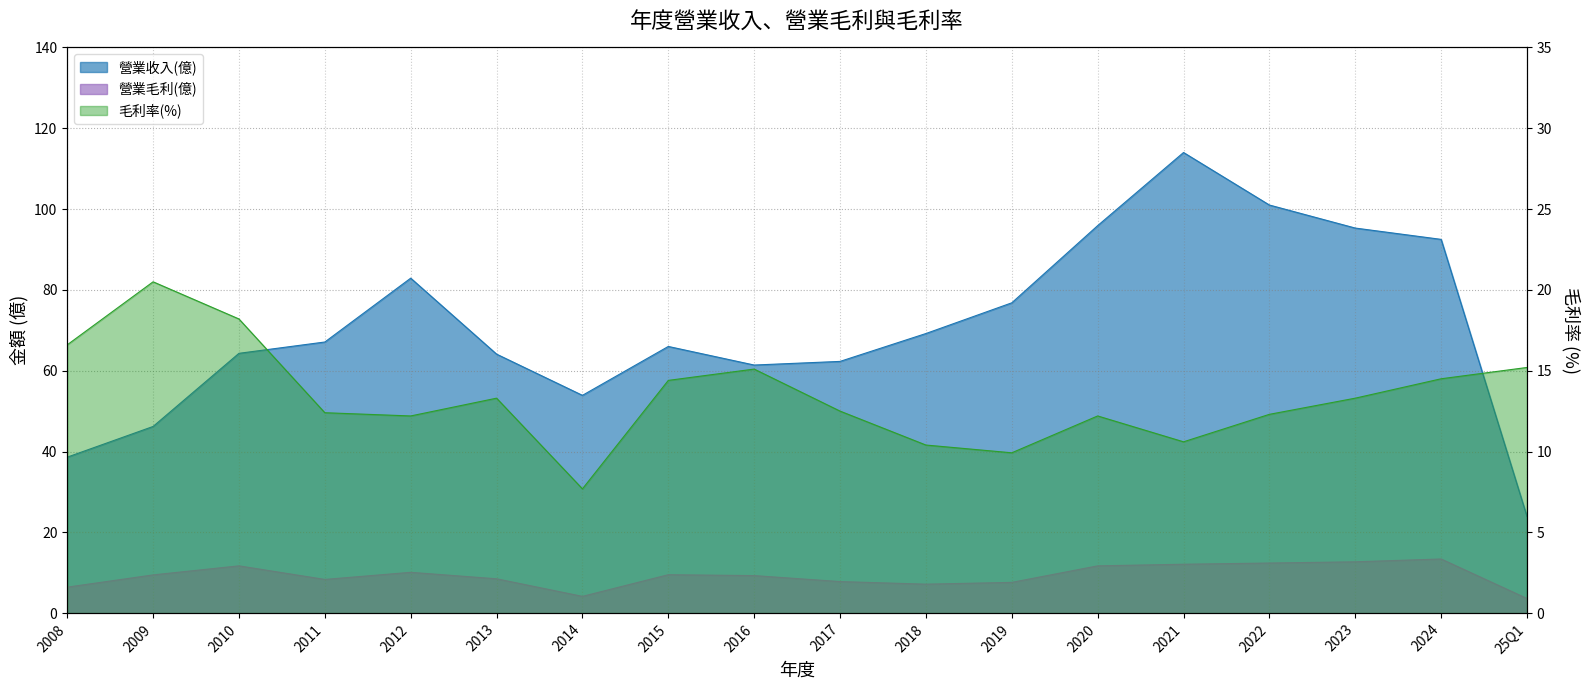

Rank the series by their maximum value, from highest to lowest.

營業收入(億), 毛利率(%), 營業毛利(億)